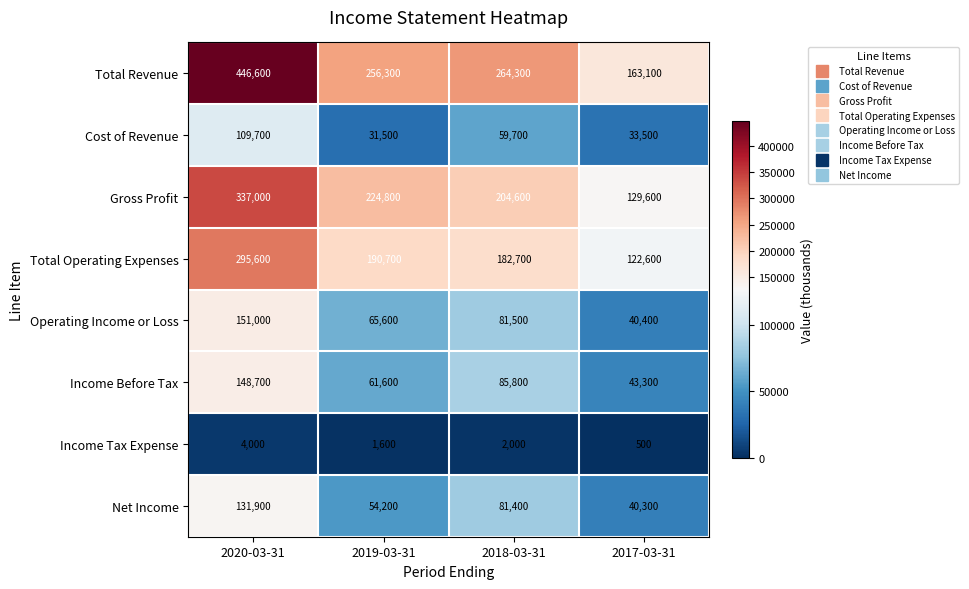

Which series has the largest total across all categories?

Total Revenue